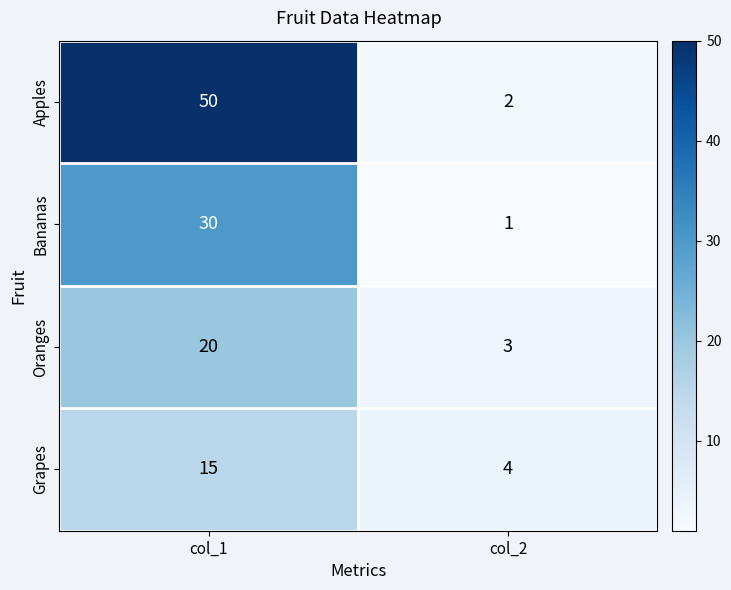

What is the difference between the Apples values at col_1 and col_2?

48